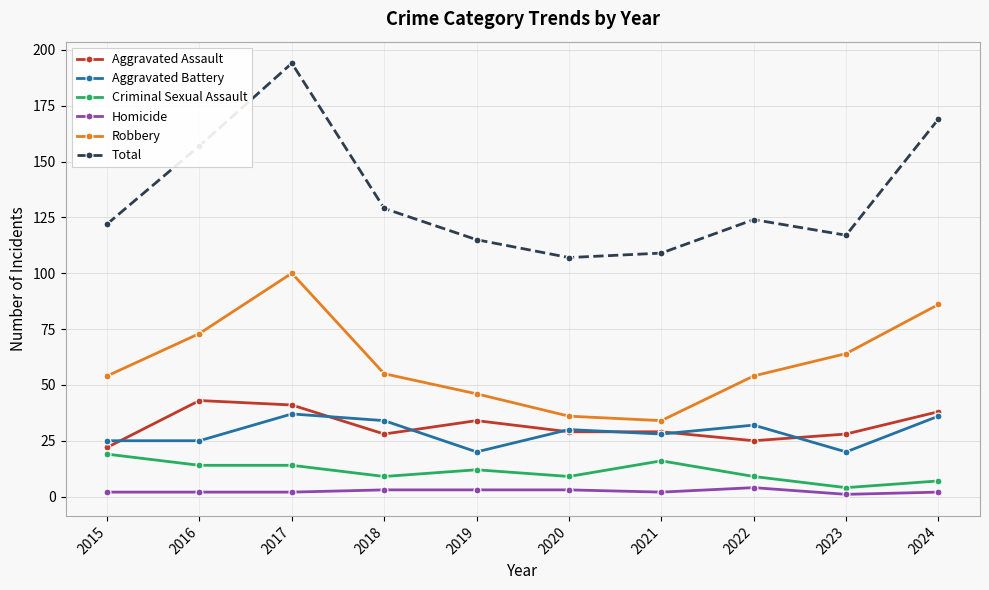

Which series has the largest total across all categories?

Total